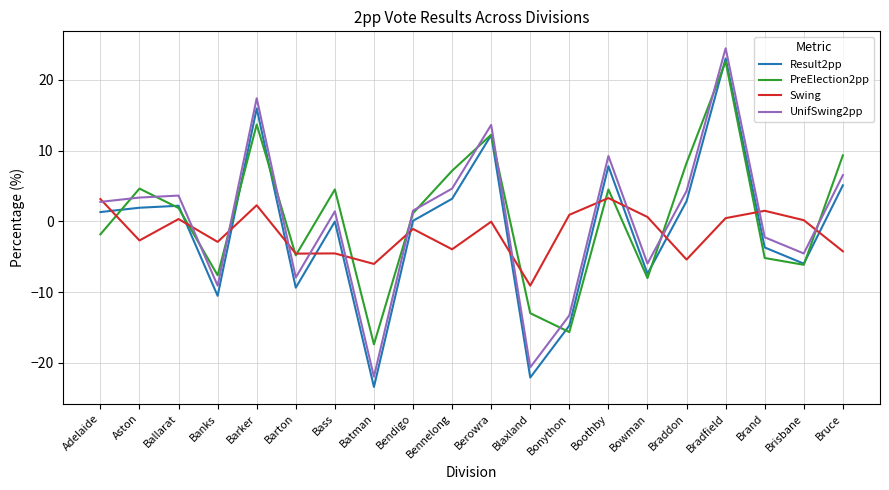

How many interior local peaks does the Result2pp series have?

6